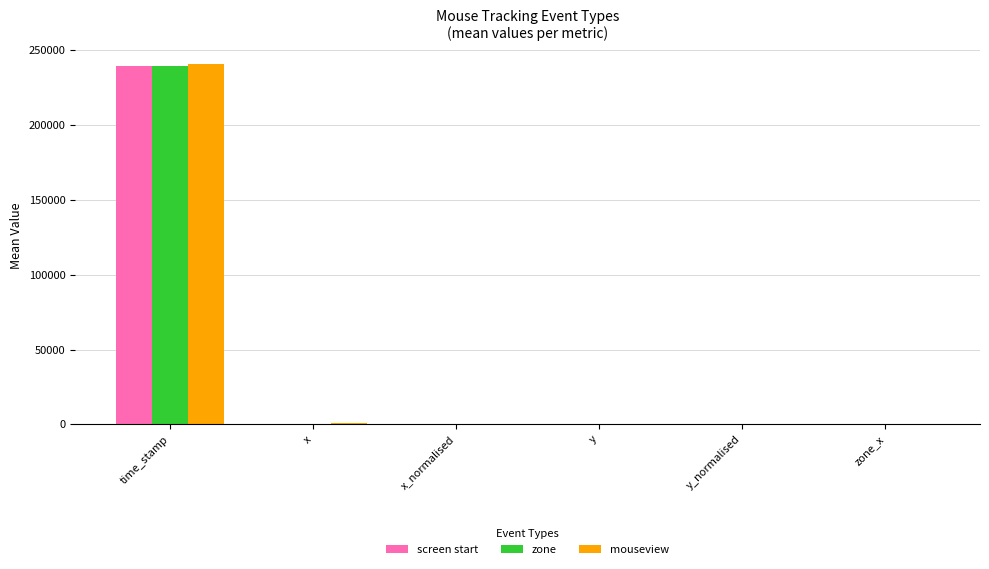

What is the average value of the screen start series?

39911.9